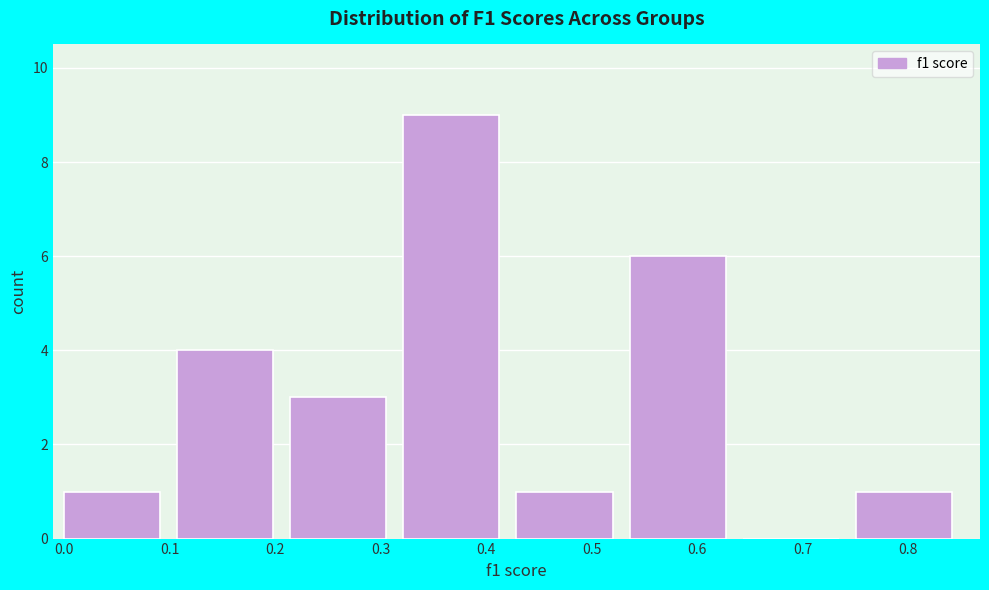

Reading left to right, list every bar in this chart as the range it spans on the x-axis followed by its height. Neither the bar edges nor the heights are printed on the chart, so give them approximately, as read against the axes.

0.00 to 0.11: 1
0.11 to 0.21: 4
0.21 to 0.32: 3
0.32 to 0.43: 9
0.43 to 0.54: 1
0.54 to 0.64: 6
0.64 to 0.75: 0
0.75 to 0.86: 1